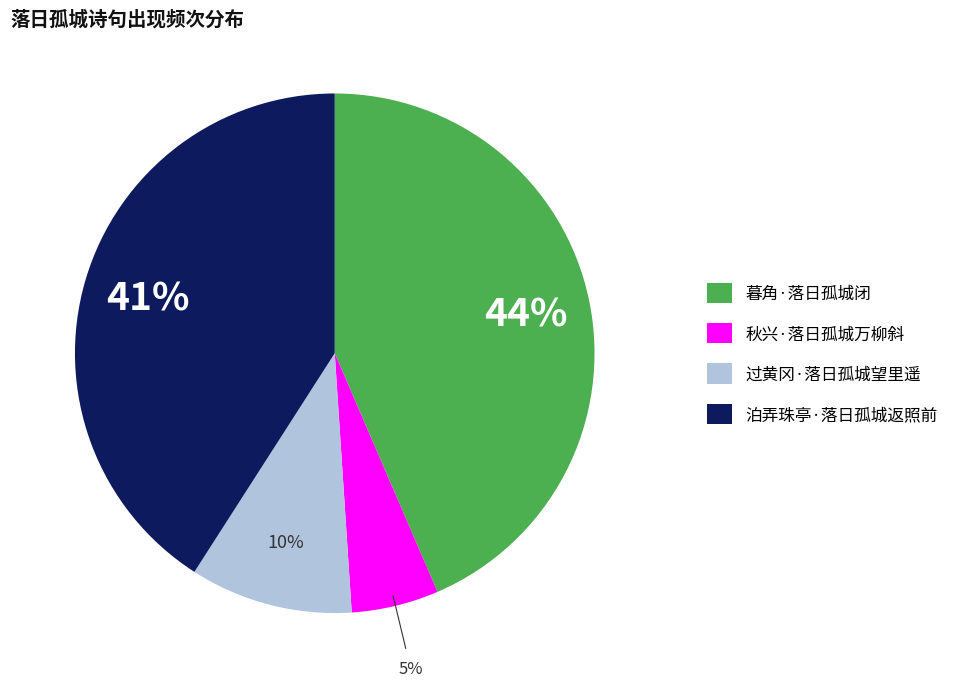

To the nearest percent, what portion does 过黄冈·落日孤城望里遥 represent?

10%